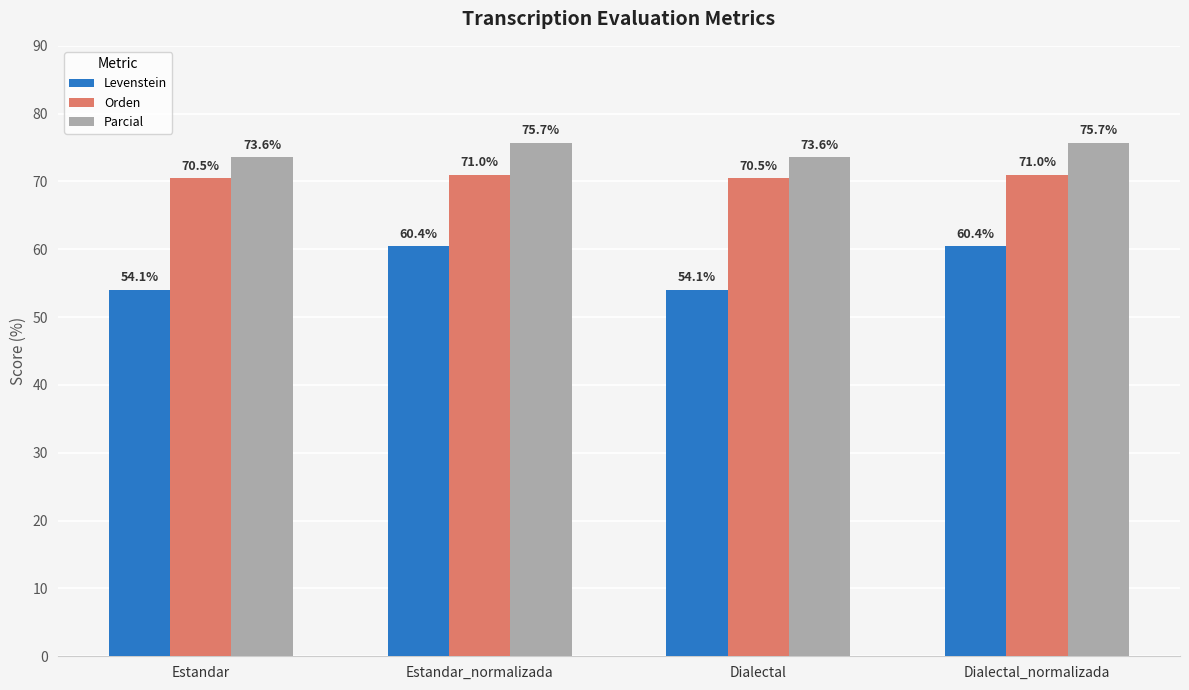

Rank the series by their average value, from lowest to highest.

Levenstein, Orden, Parcial